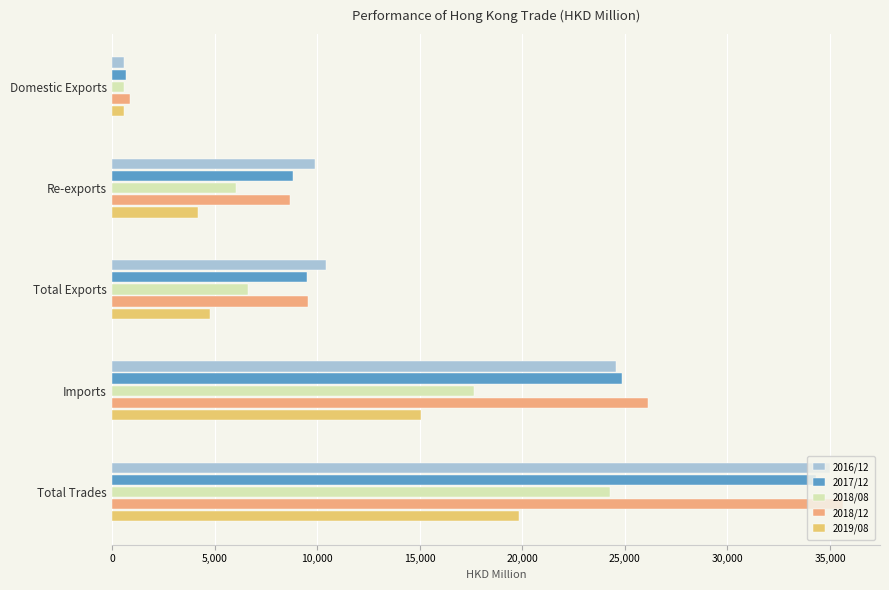

How many data points in 2018/08 are above 6640?

3